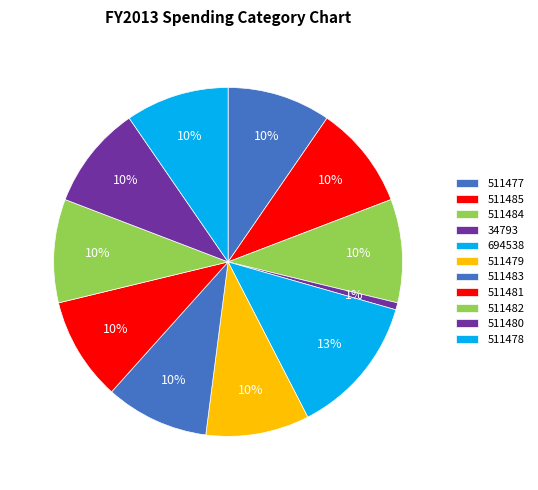

Approximately how many times larger is the value at 511477 compared to 511482?

1.0